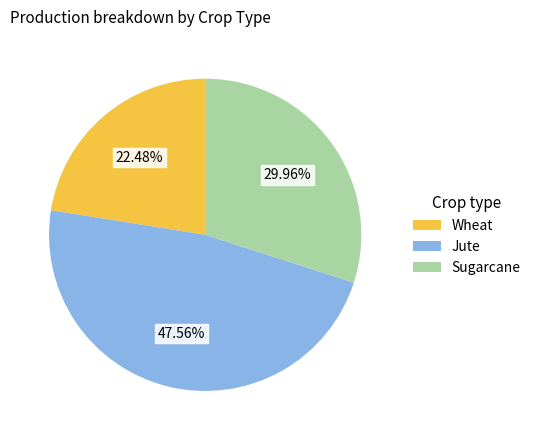

Which slice is the smallest?

Wheat